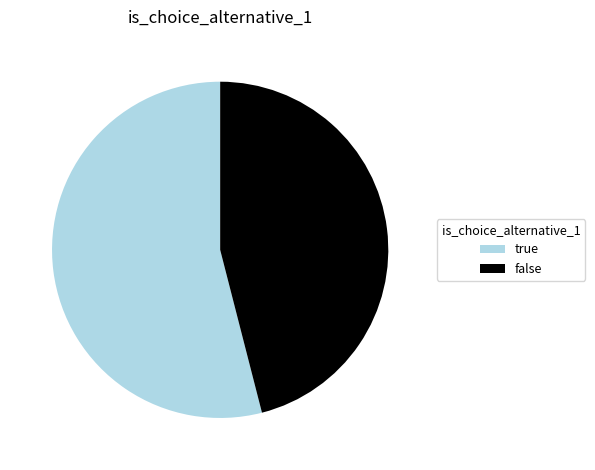

Between false and true, which is larger?

true